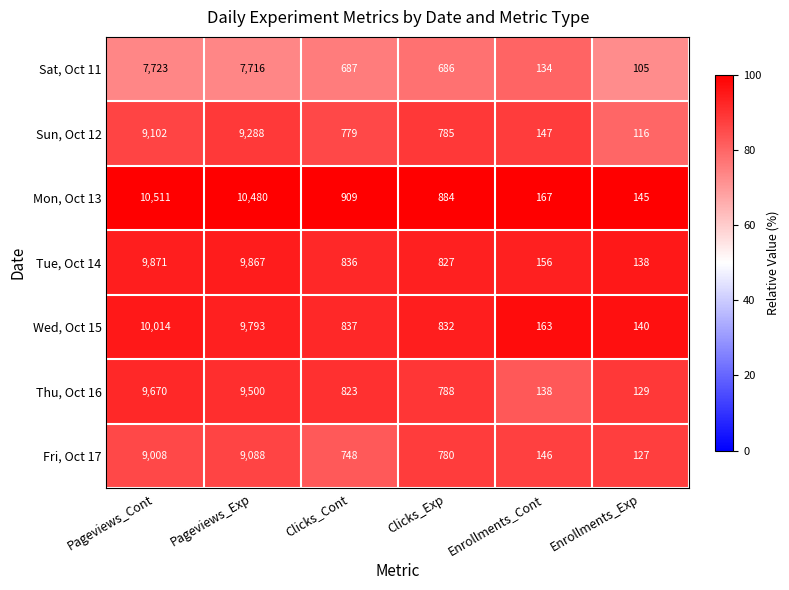

What is the difference between the Sat, Oct 11 values at Pageviews_Cont and Clicks_Exp?

7037